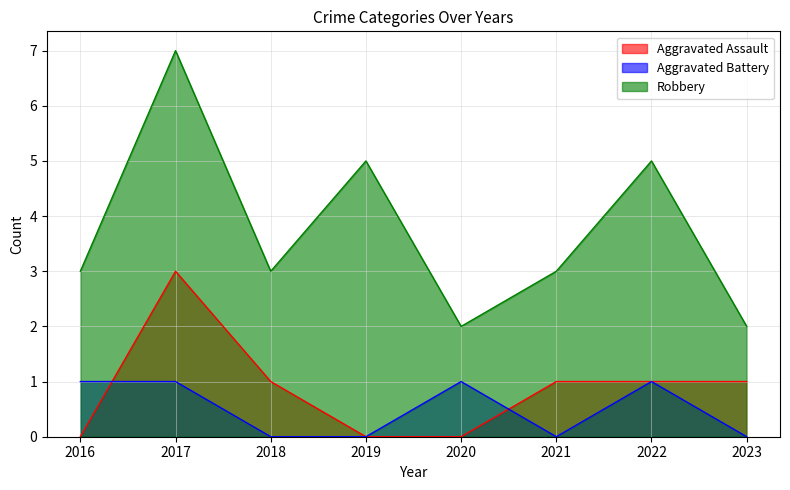

At which label does Robbery reach its peak?

2017